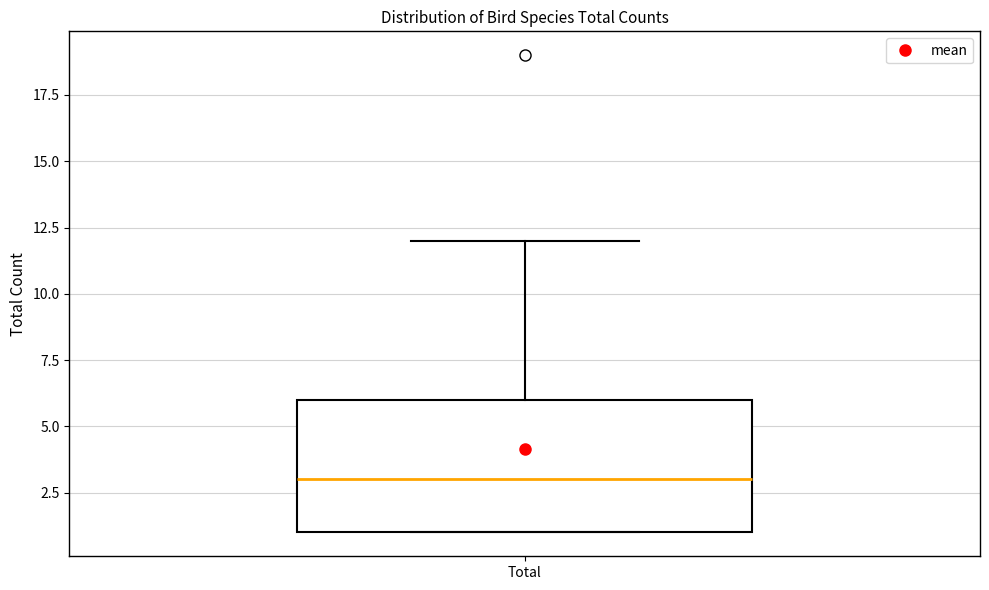

Where does the upper whisker of the box for Total end on the y-axis? The values are not printed on the chart, so give them approximately, as read against the axis.

12